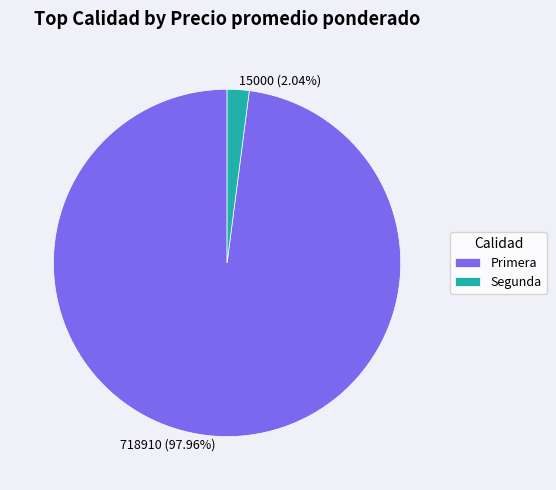

Which has a higher value, 15000 (2.04%) or 718910 (97.96%)?

718910 (97.96%)